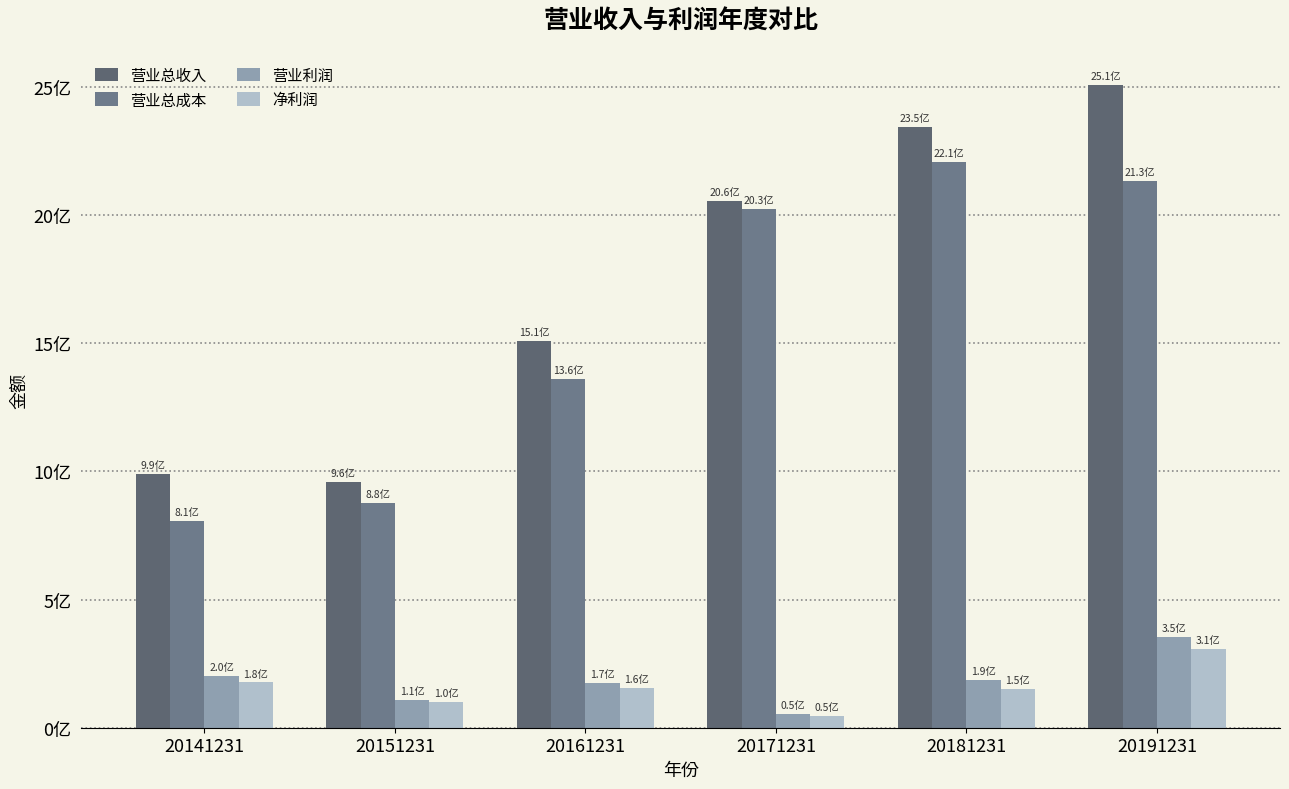

Does the chart contain stacked bars?

No